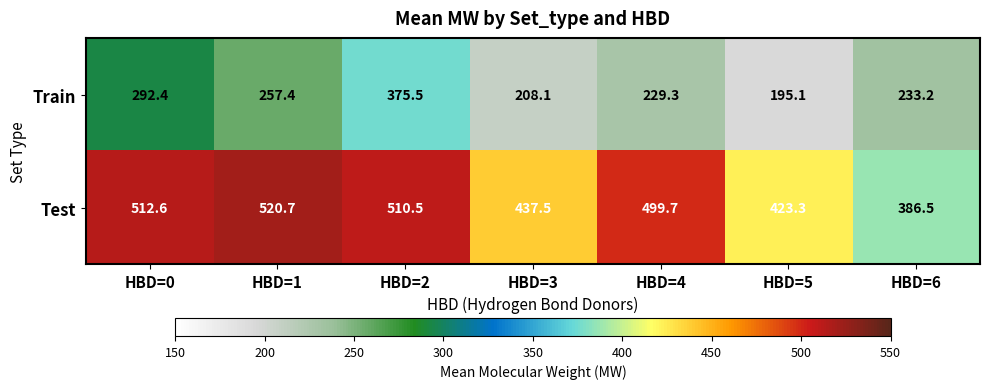

Is it true that Train equals 257.4 at HBD=1?

True